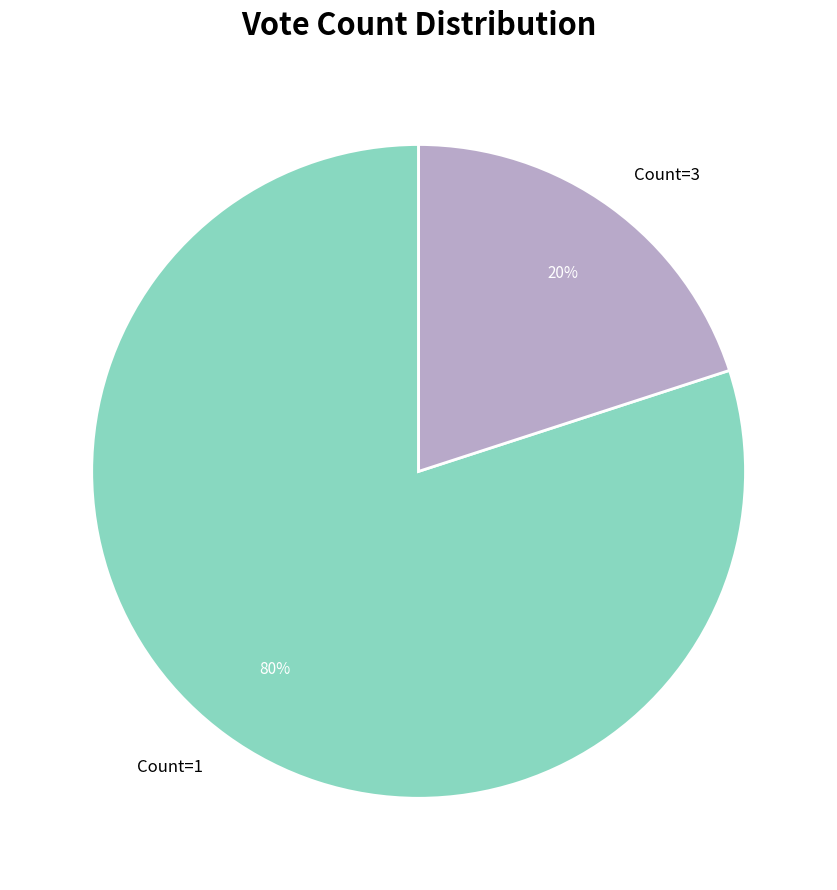

What is the smallest slice in the pie chart?

Count=3